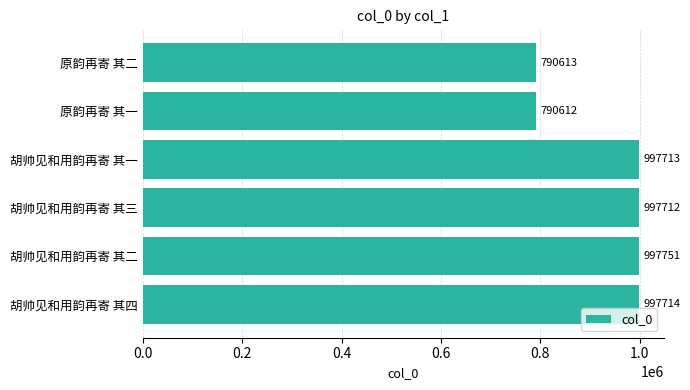

How many bars are there in total?

6